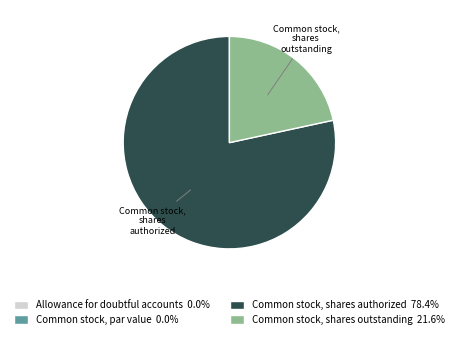

Which category has the biggest portion of the pie?

Common stock, shares authorized